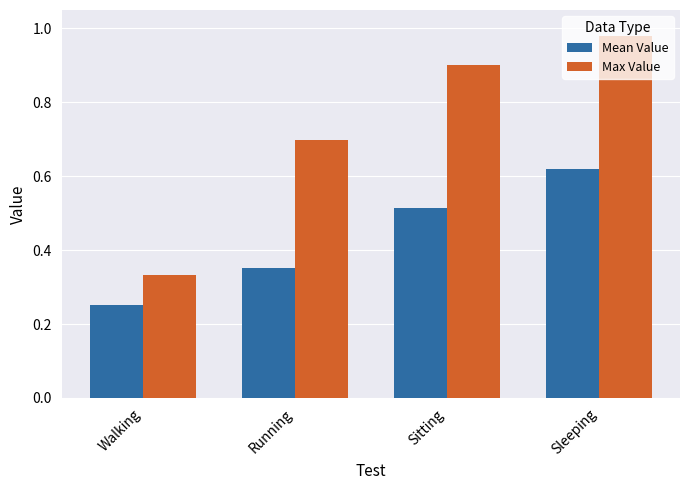

What is the sum of all Max Value values?

2.9